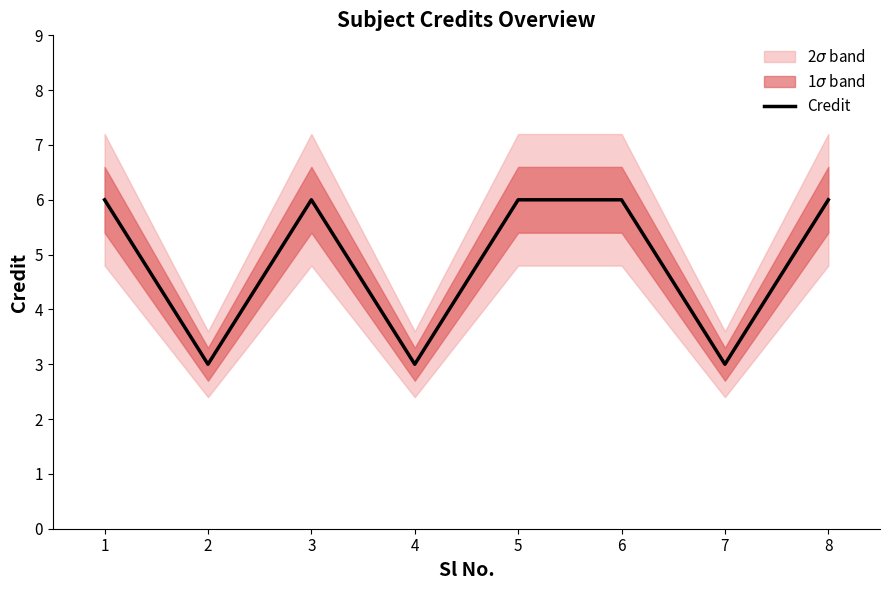

Does the chart have visible grid lines?

No